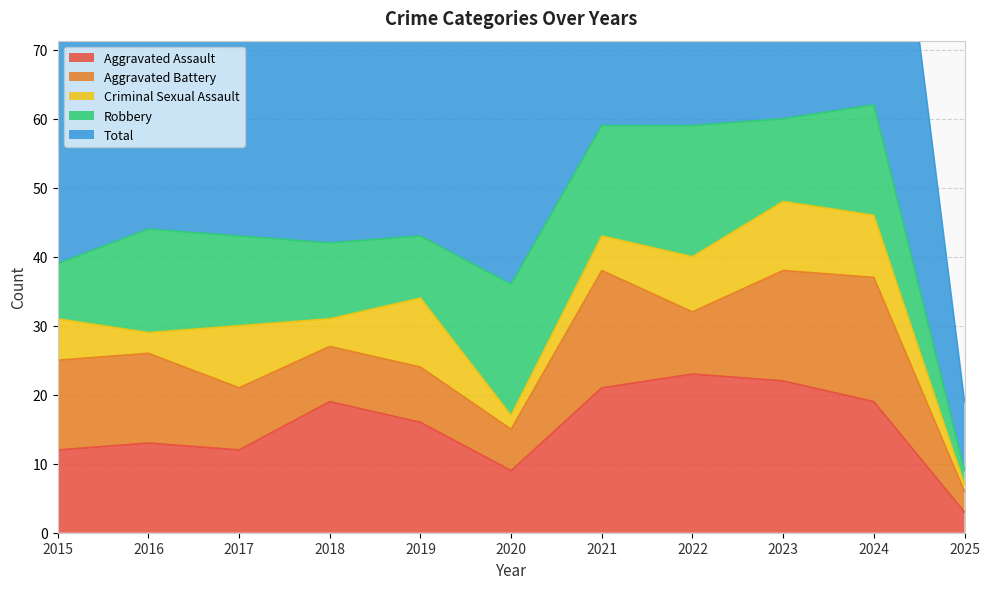

How many categories are shown in the chart?

11